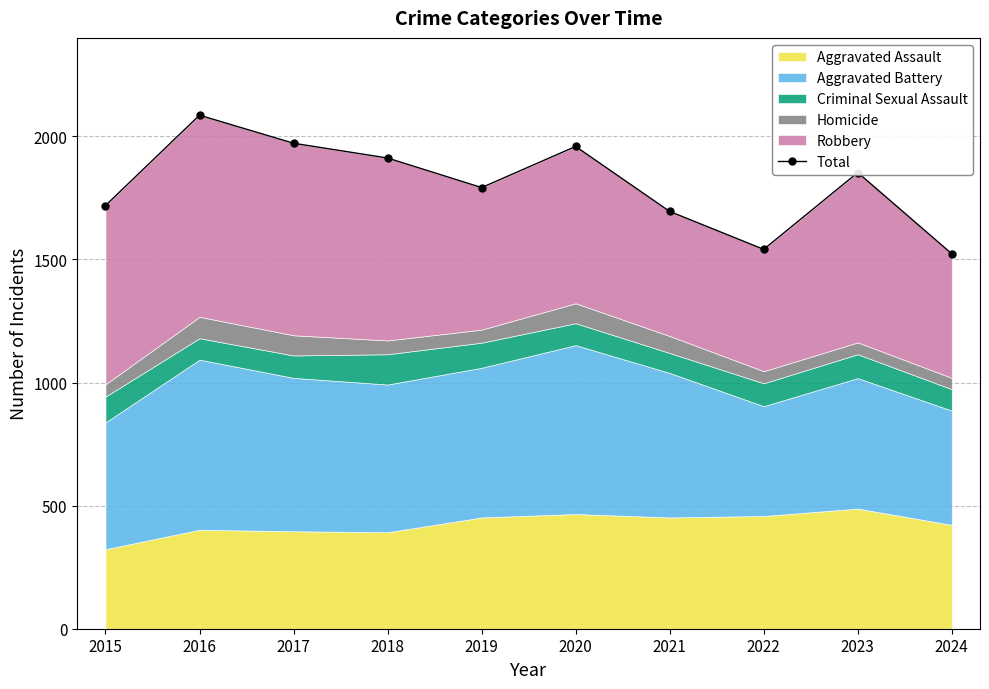

True or false: the data has more than 2 interior local peaks.

True